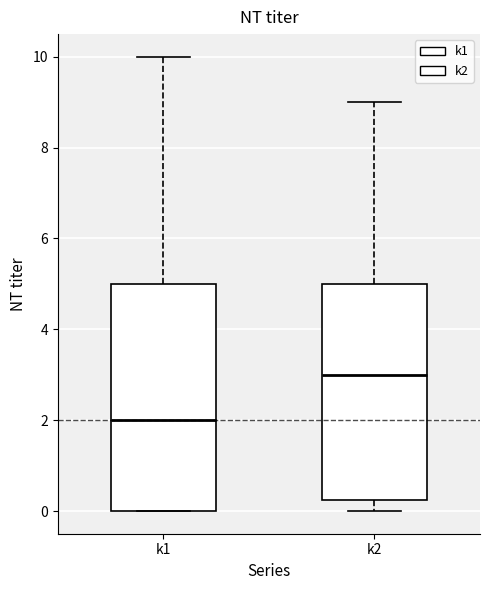

Which box has the lowest median line?

k1